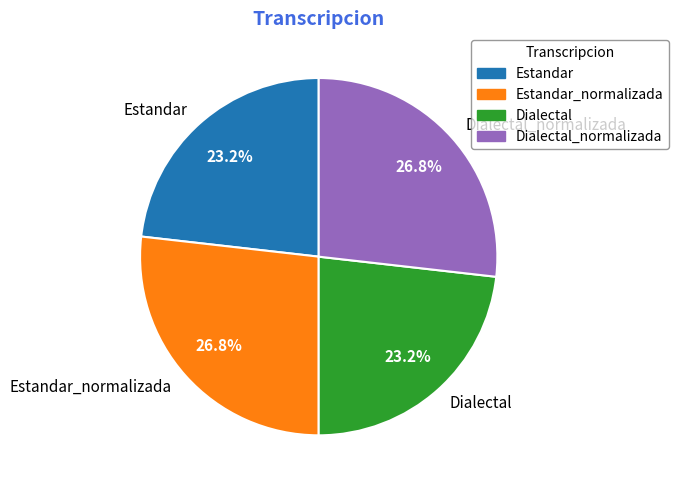

What percentage is the Dialectal slice, to the nearest percent?

23%